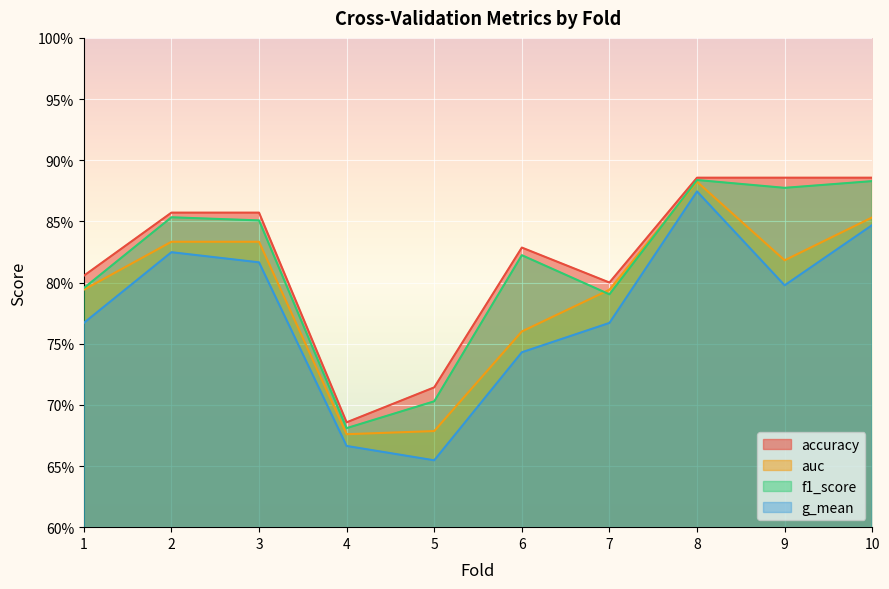

Reading left to right, what are all the values shown in this chart?

accuracy: 1=0.8	2=0.9	3=0.9	4=0.7	5=0.7	6=0.8	7=0.8	8=0.9	9=0.9	10=0.9
auc: 1=0.8	2=0.8	3=0.8	4=0.7	5=0.7	6=0.8	7=0.8	8=0.9	9=0.8	10=0.9
f1_score: 1=0.8	2=0.9	3=0.9	4=0.7	5=0.7	6=0.8	7=0.8	8=0.9	9=0.9	10=0.9
g_mean: 1=0.8	2=0.8	3=0.8	4=0.7	5=0.7	6=0.7	7=0.8	8=0.9	9=0.8	10=0.8